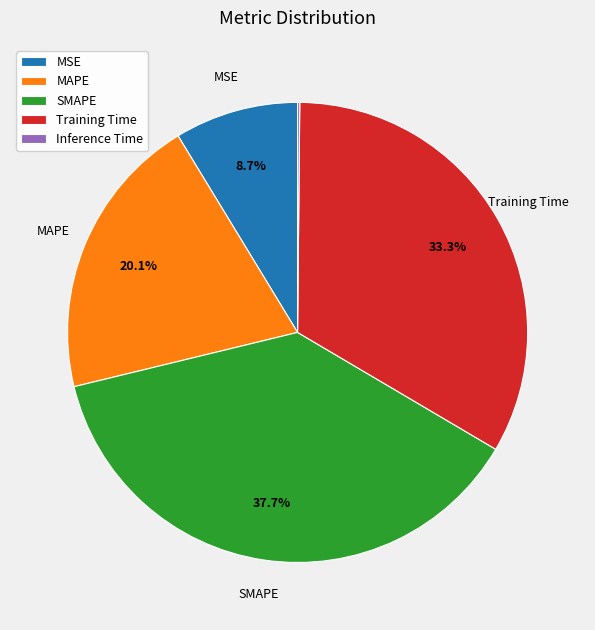

Combined, do MSE and MAPE account for over 50%?

No